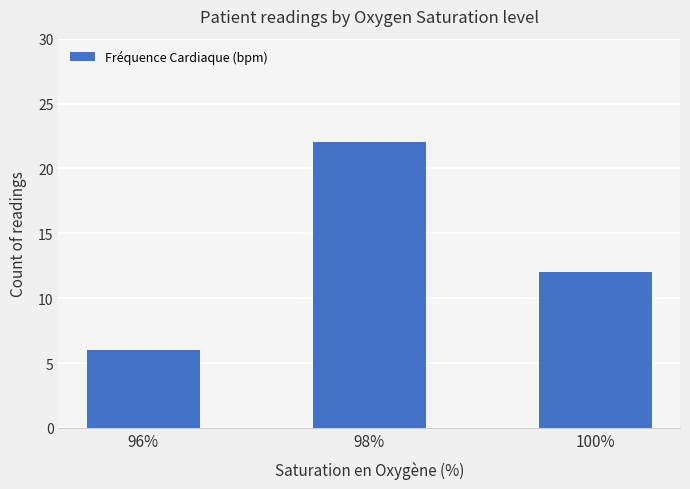

Reading left to right, extract all data points from this chart.

96%=6	98%=22	100%=12